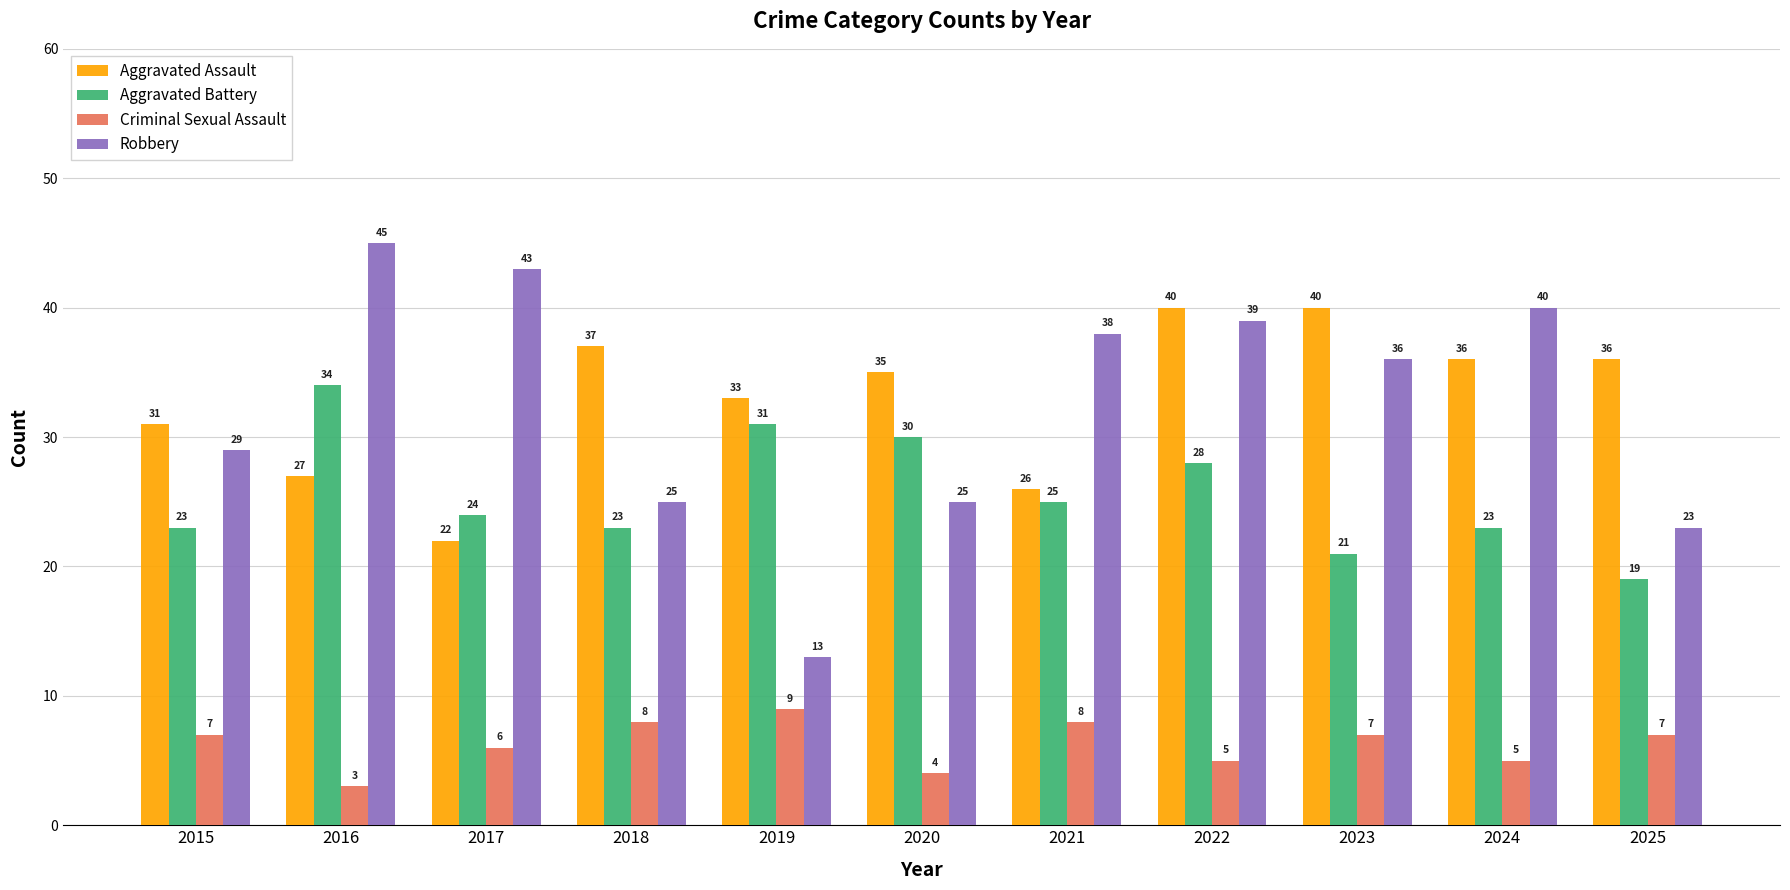

List the series in order of their peak value, highest first.

Robbery, Aggravated Assault, Aggravated Battery, Criminal Sexual Assault